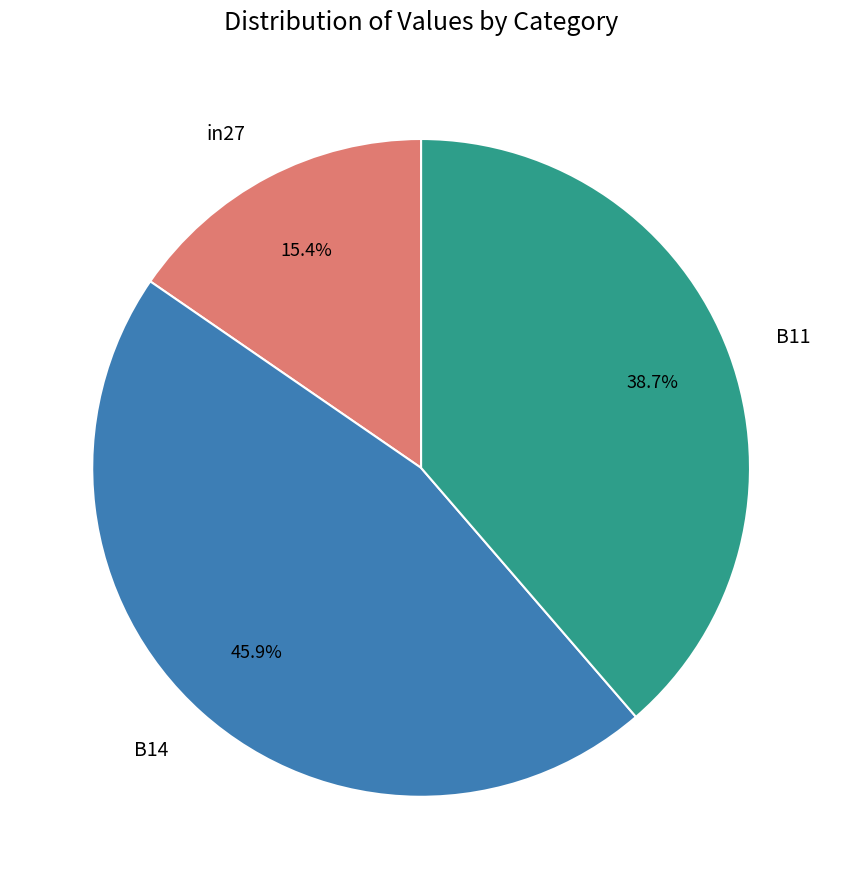

Do in27 and B14 together represent more than half of the pie?

Yes